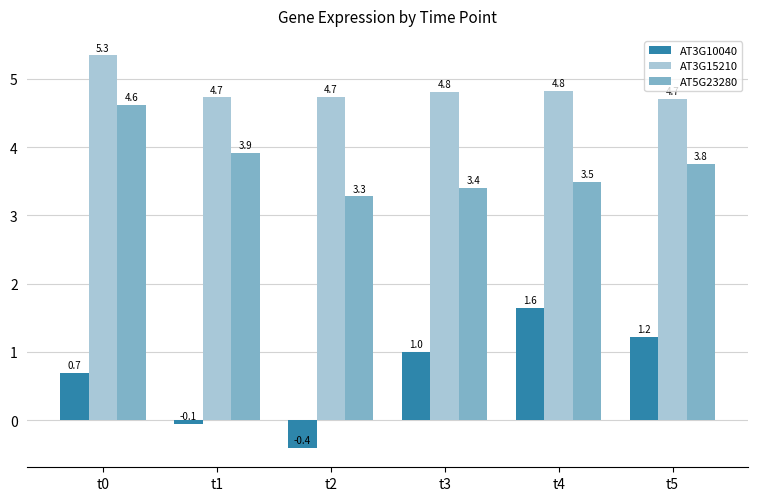

The AT3G15210 series shows 4.7 at t2. True or false?

True